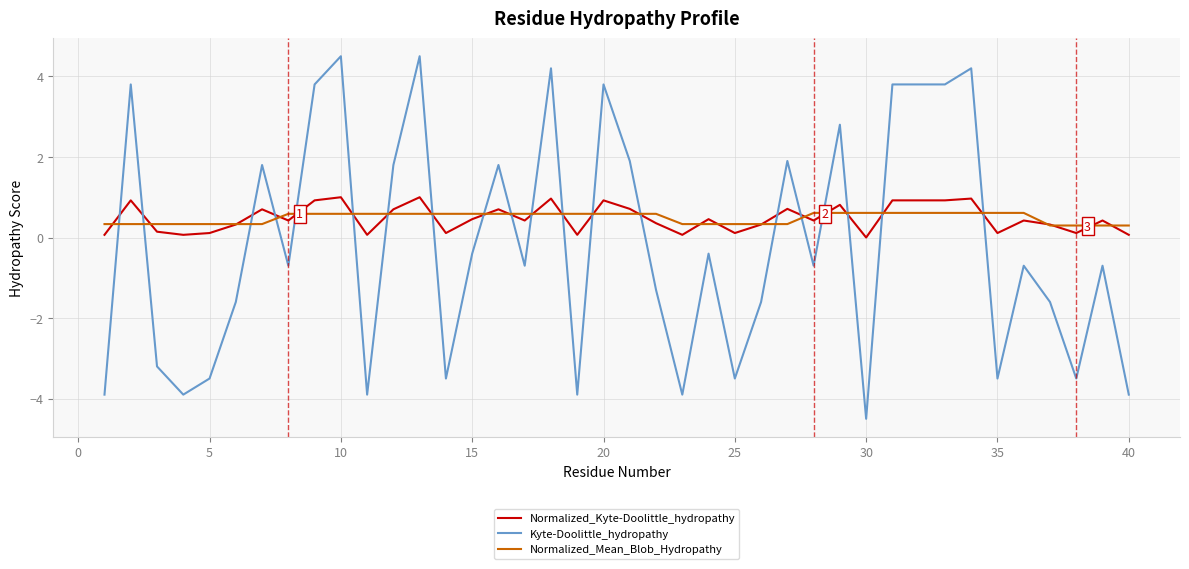

Which series has the widest spread of values?

Kyte-Doolittle_hydropathy